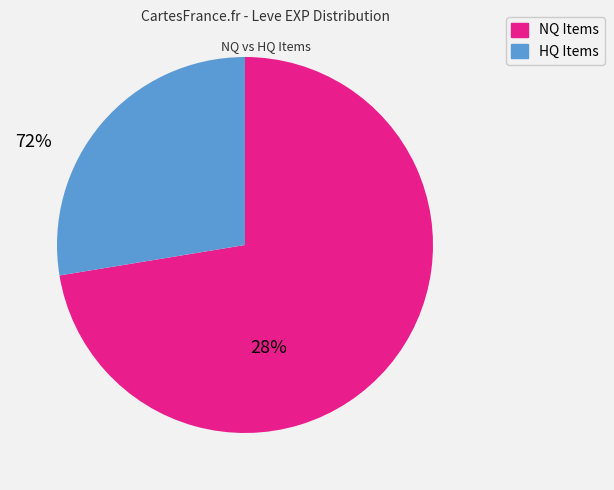

Is there a majority slice in this chart?

Yes